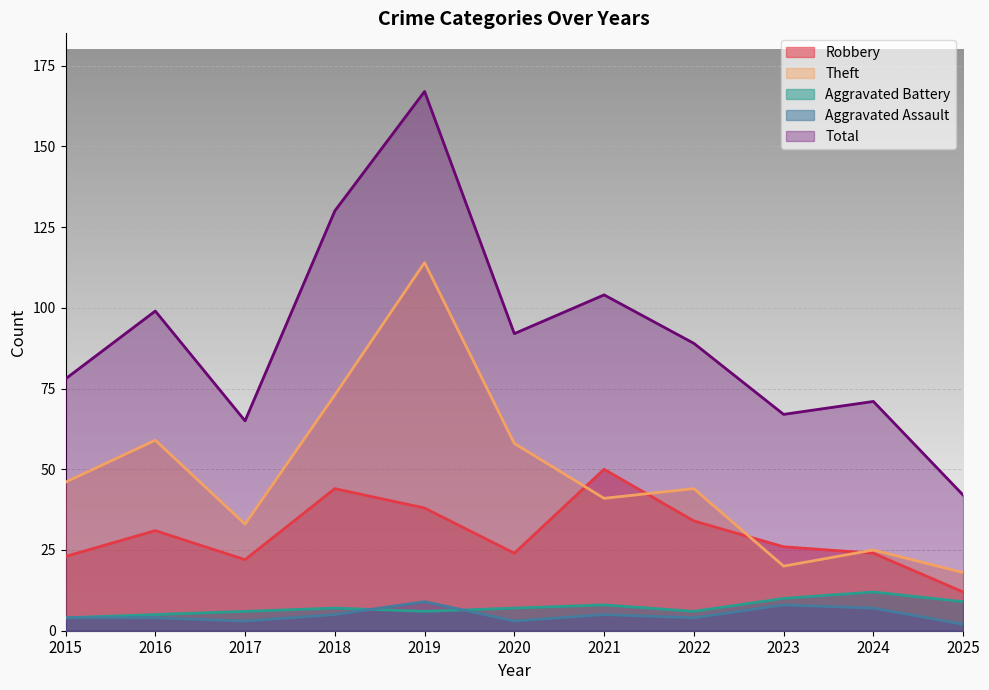

True or false: Total and Robbery cross at least once.

False